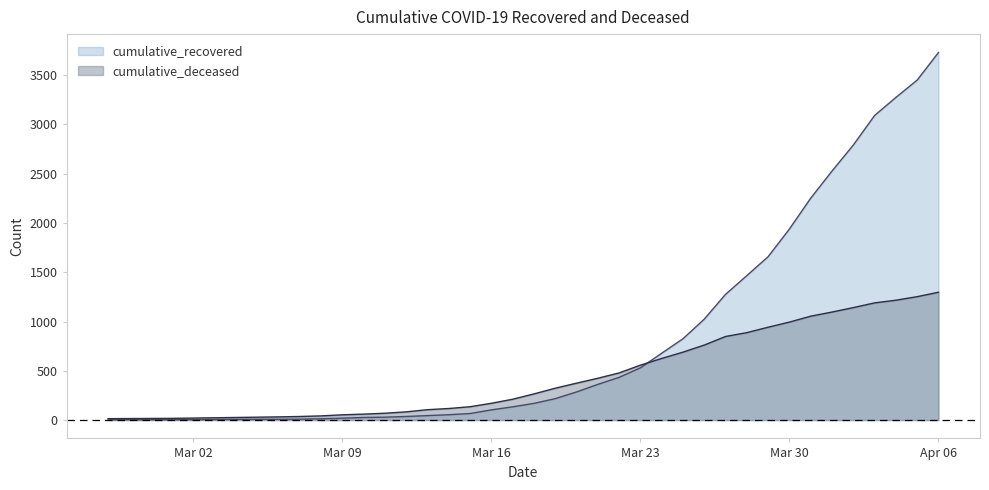

What is the label of the 5th point from the right?

2020-04-02